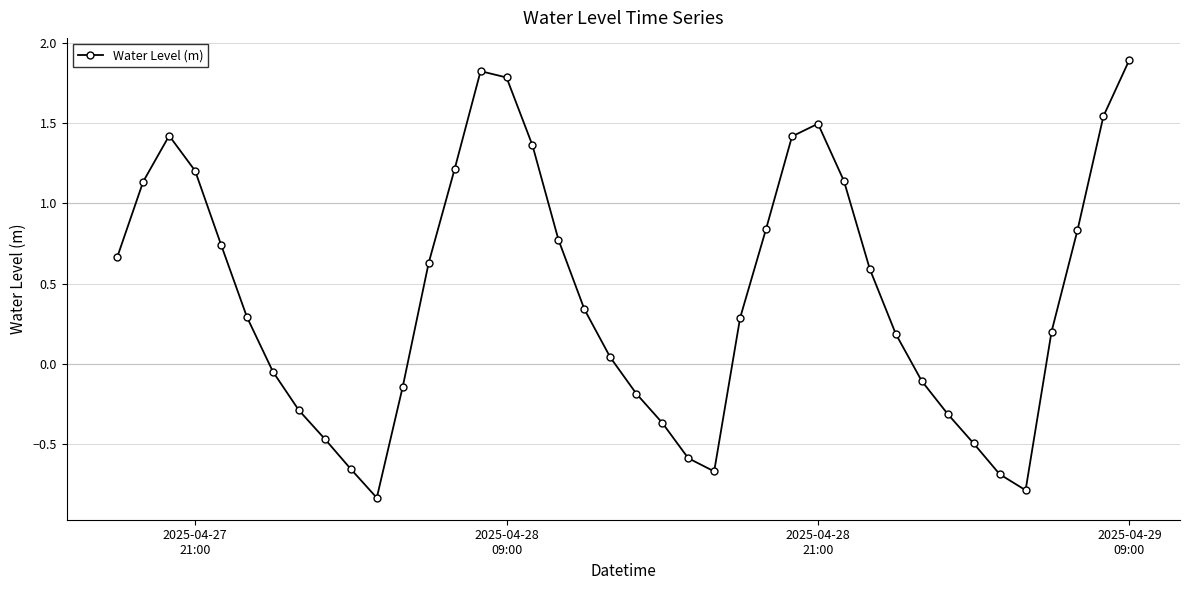

How many interior local peaks (higher than both neighbors) does the data have?

3